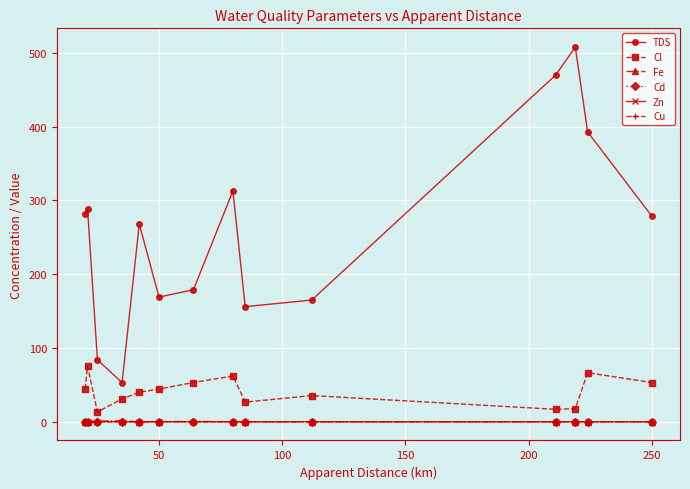

Does the chart display data point markers on the line(s)?

Yes